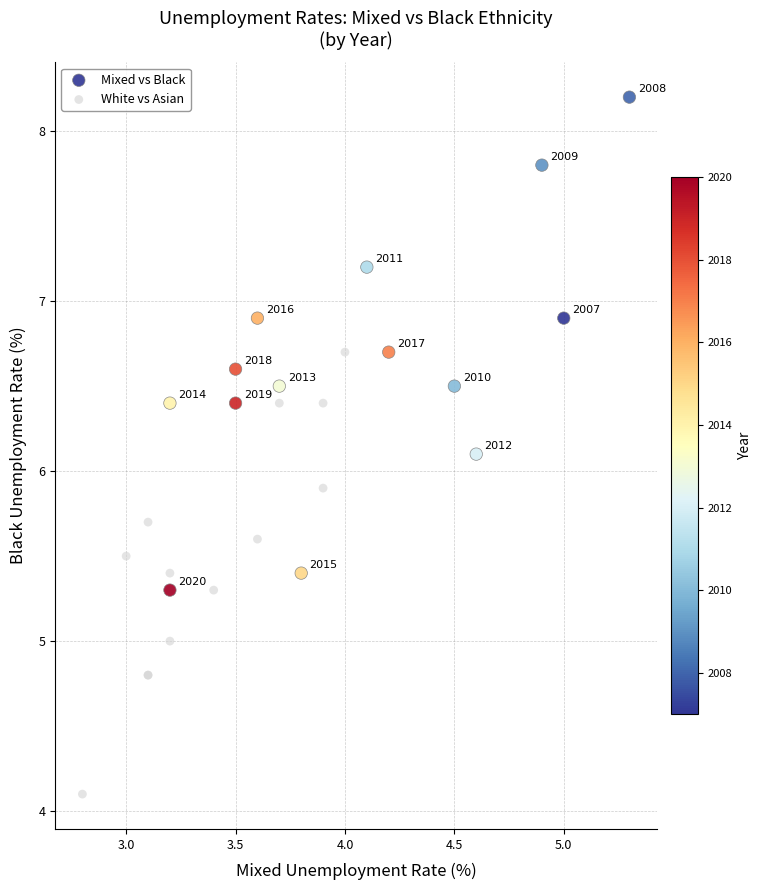

Which series contains the lowest Y value?

White vs Asian